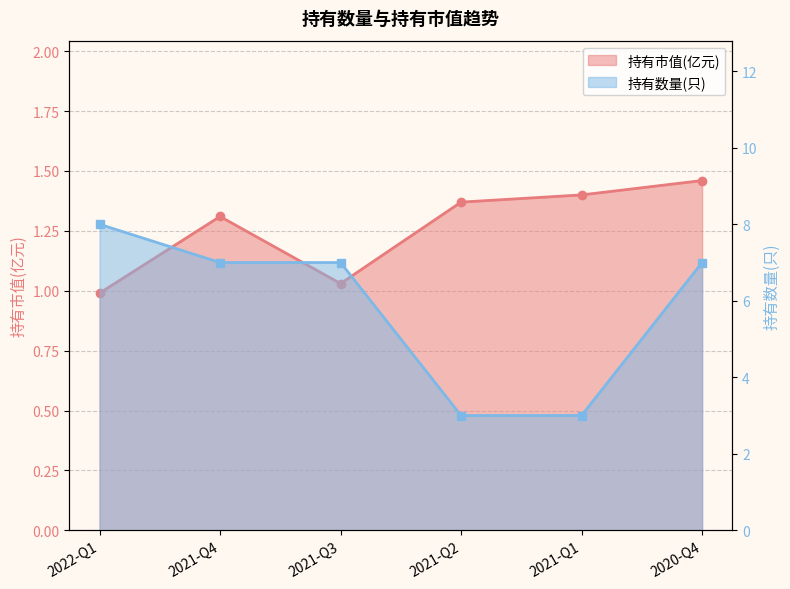

True or false: 持有数量(只) and 持有市值(亿元) cross at least once.

False